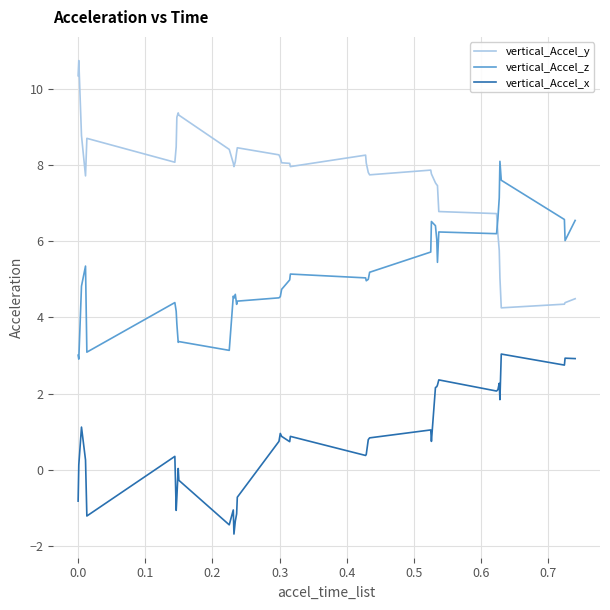

What is the difference between the maximum and minimum values in the vertical_Accel_y series?

6.5